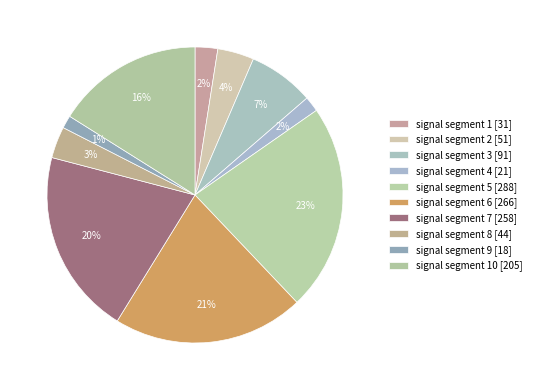

How many segments does this pie chart have?

10